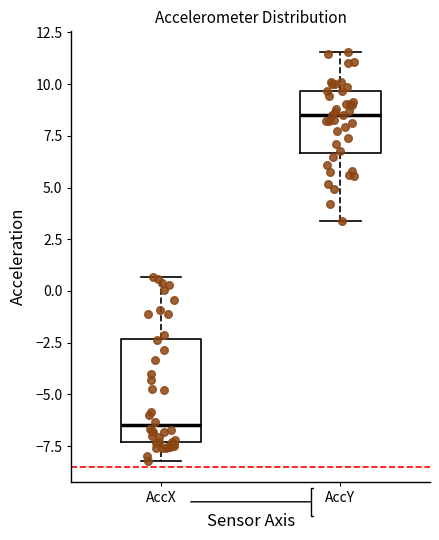

Which box's median line is the highest?

AccY